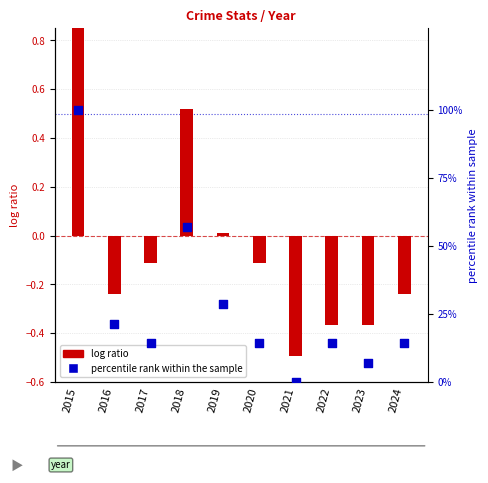

Which series has the largest total across all categories?

Total (percentile rank)